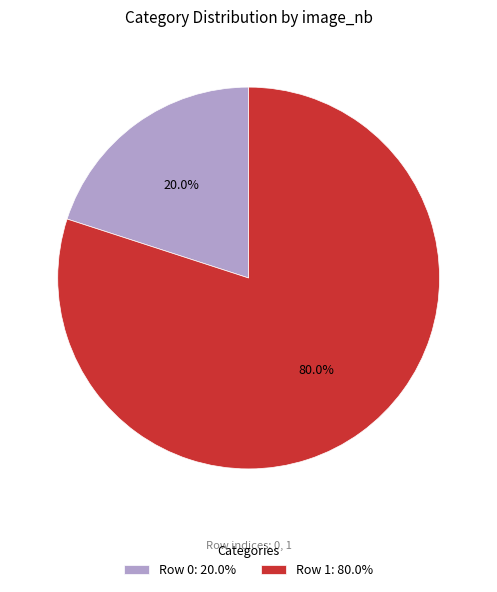

What is the ratio of the value at Row 1 to the value at Row 0?

4.0